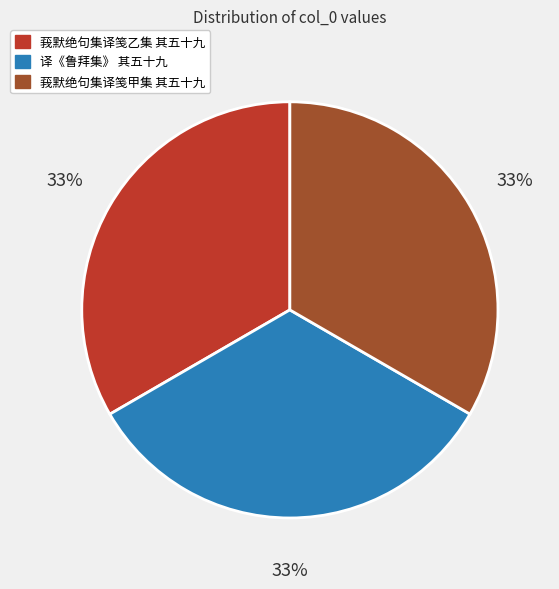

Combined, do 莪默绝句集译笺甲集 其五十九 and 莪默绝句集译笺乙集 其五十九 account for over 50%?

Yes